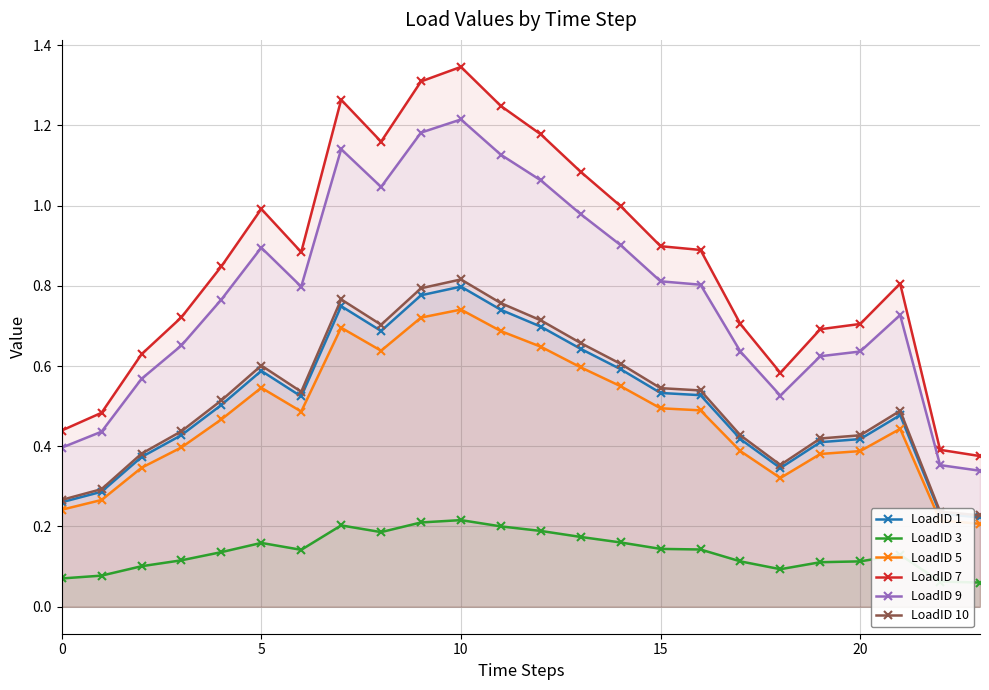

Reading left to right, transcribe all the data shown in this chart.

LoadID 1: 0.3	0.3	0.4	0.4	0.5	0.6	0.5	0.7	0.7	0.8	0.8	0.7	0.7	0.6	0.6	0.5	0.5	0.4	0.3	0.4	0.4	0.5	0.2	0.2
LoadID 3: 0.1	0.1	0.1	0.1	0.1	0.2	0.1	0.2	0.2	0.2	0.2	0.2	0.2	0.2	0.2	0.1	0.1	0.1	0.1	0.1	0.1	0.1	0.1	0.1
LoadID 5: 0.2	0.3	0.3	0.4	0.5	0.5	0.5	0.7	0.6	0.7	0.7	0.7	0.6	0.6	0.5	0.5	0.5	0.4	0.3	0.4	0.4	0.4	0.2	0.2
LoadID 7: 0.4	0.5	0.6	0.7	0.8	1.0	0.9	1.3	1.2	1.3	1.3	1.2	1.2	1.1	1.0	0.9	0.9	0.7	0.6	0.7	0.7	0.8	0.4	0.4
LoadID 9: 0.4	0.4	0.6	0.7	0.8	0.9	0.8	1.1	1.0	1.2	1.2	1.1	1.1	1.0	0.9	0.8	0.8	0.6	0.5	0.6	0.6	0.7	0.4	0.3
LoadID 10: 0.3	0.3	0.4	0.4	0.5	0.6	0.5	0.8	0.7	0.8	0.8	0.8	0.7	0.7	0.6	0.5	0.5	0.4	0.4	0.4	0.4	0.5	0.2	0.2